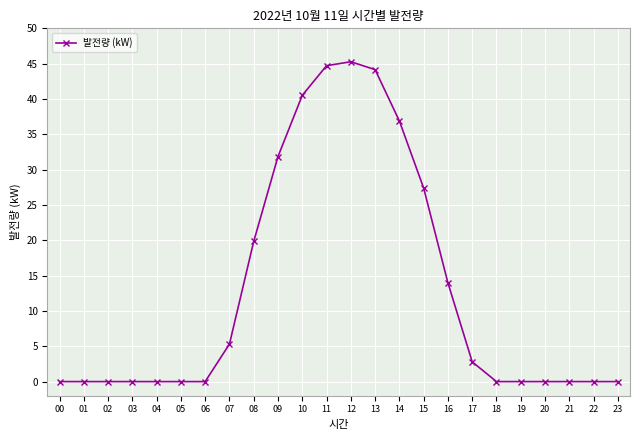

What is the value of the 15th point from the left?

36.9